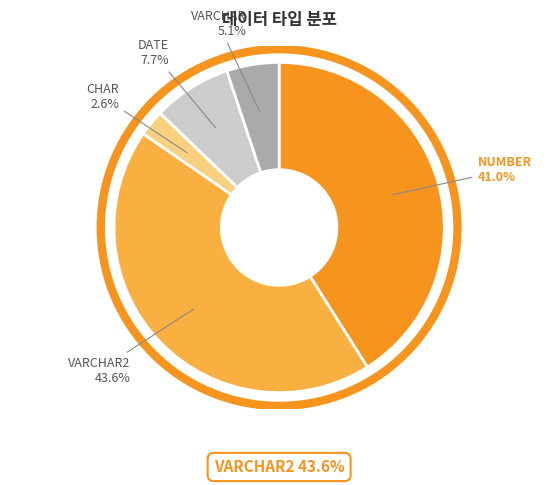

Which slice is the smallest?

CHAR